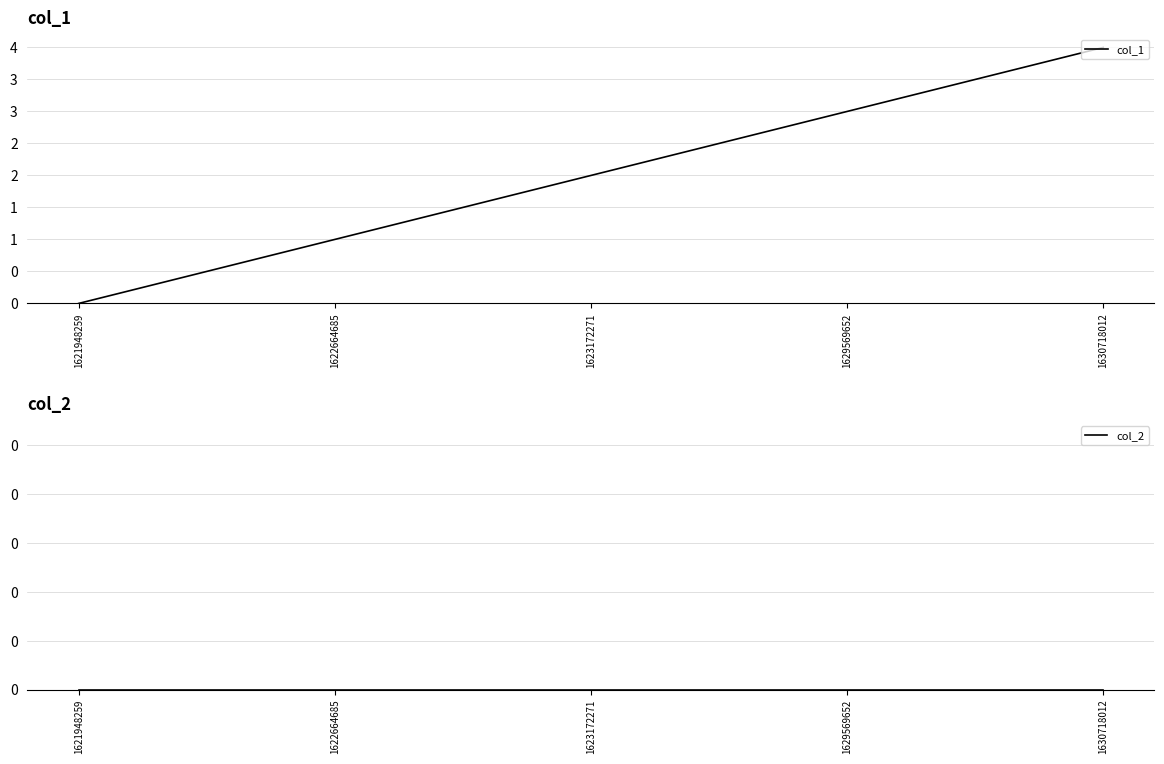

The value of col_2 at 1623172271 is 0. True or false?

True